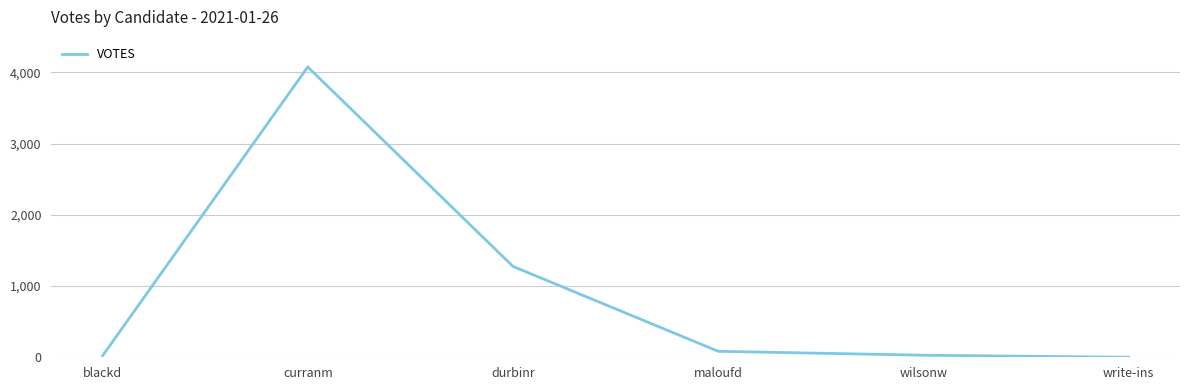

What is the maximum value shown in the chart?

4078